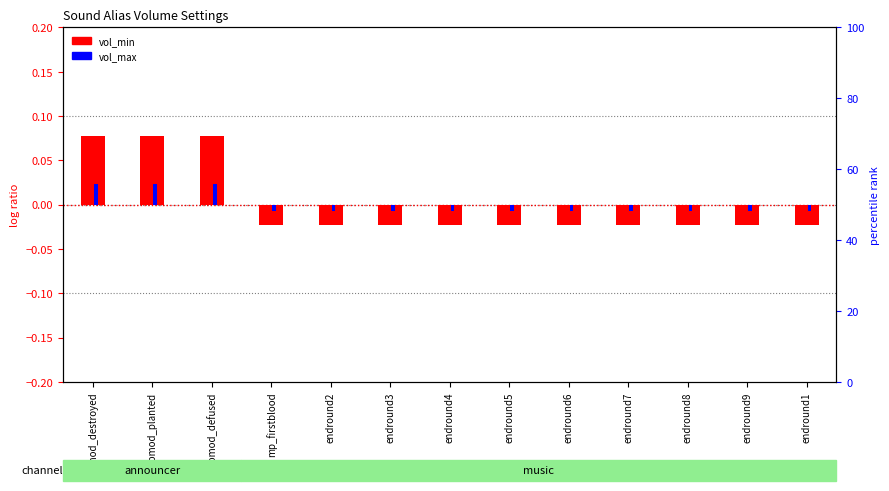

At which label does vol_min first exceed 0?

promod_destroyed